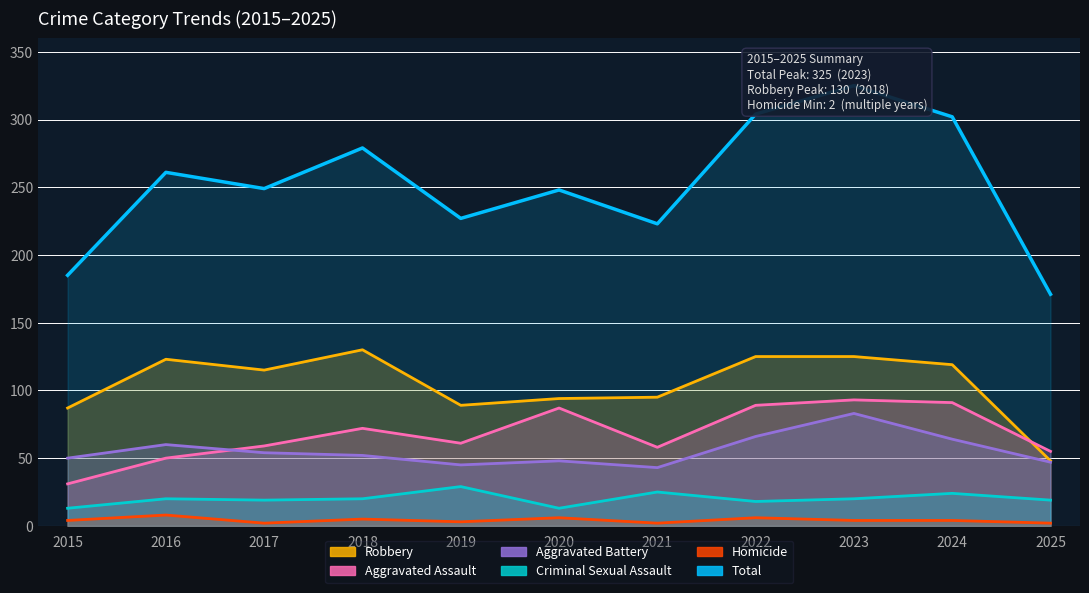

Rank the series by their maximum value, from highest to lowest.

Total, Robbery, Aggravated Assault, Aggravated Battery, Criminal Sexual Assault, Homicide